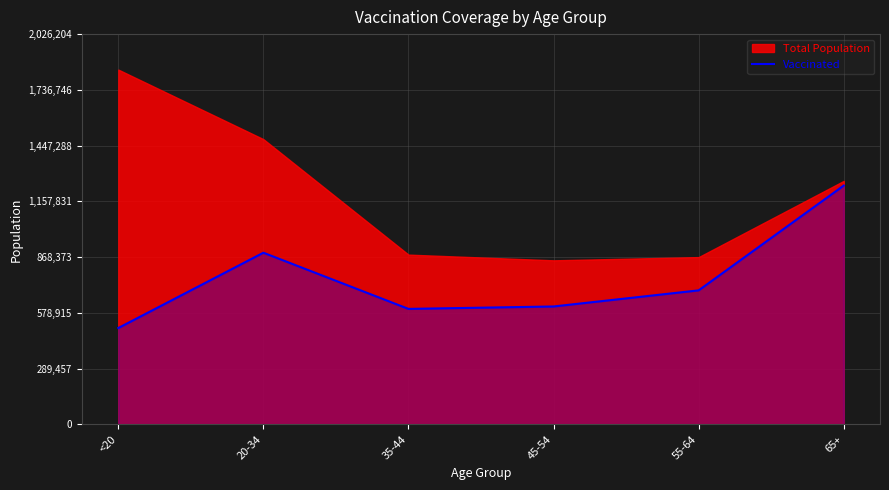

What is the label of the 6th point from the right?

<20